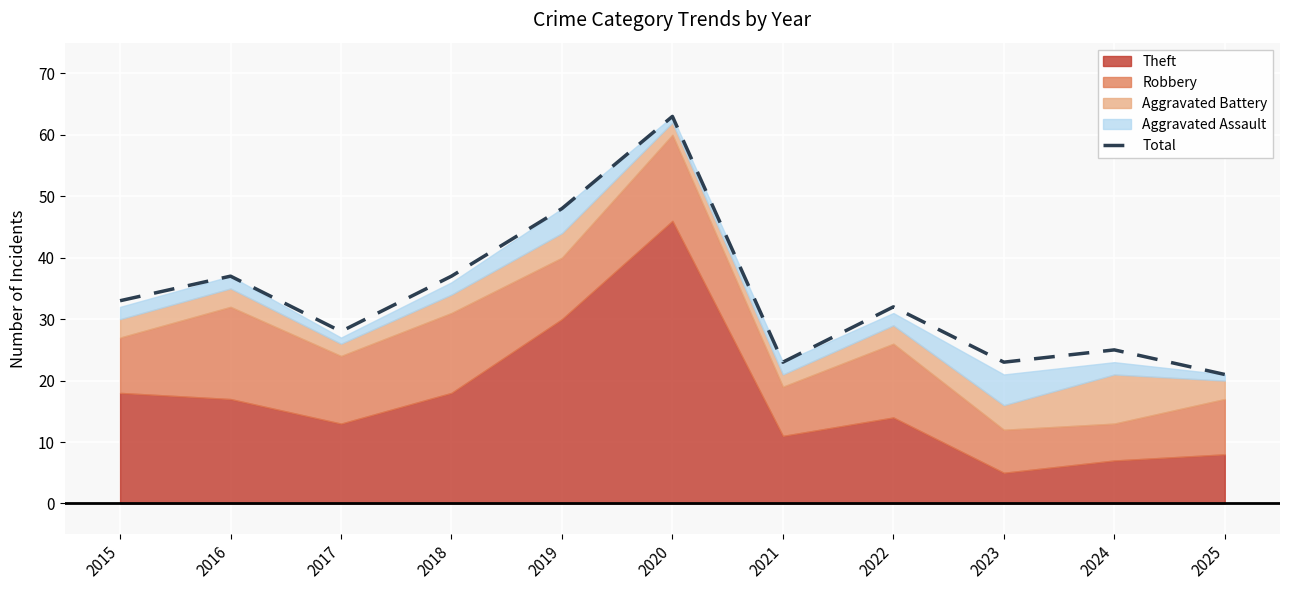

What is the difference between the second highest and minimum values?

27